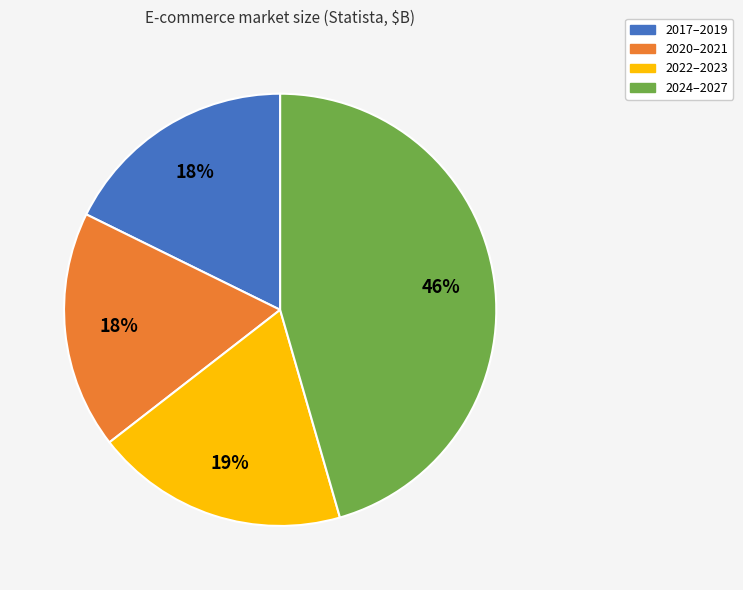

To the nearest percent, what is the difference between the largest and smallest slice percentages?

28%